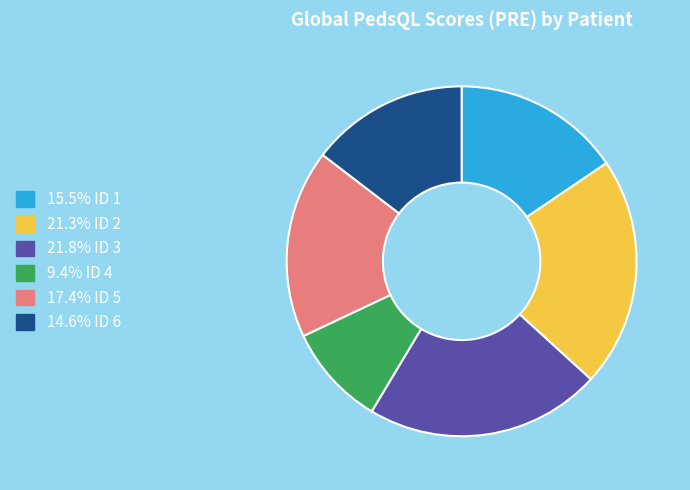

Does any single category account for the majority?

No